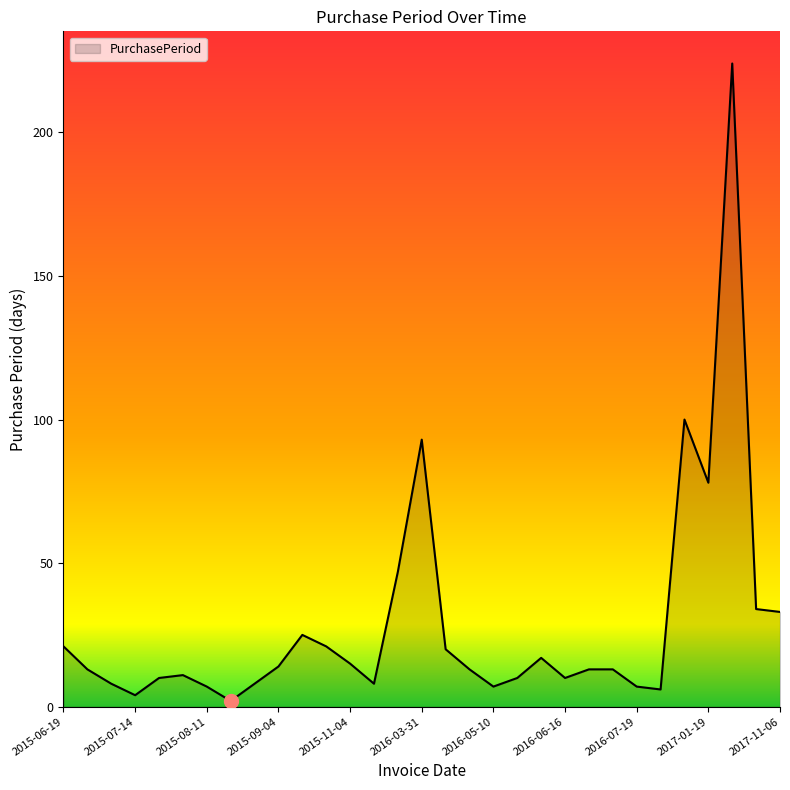

What is the difference between the maximum and minimum values?

222